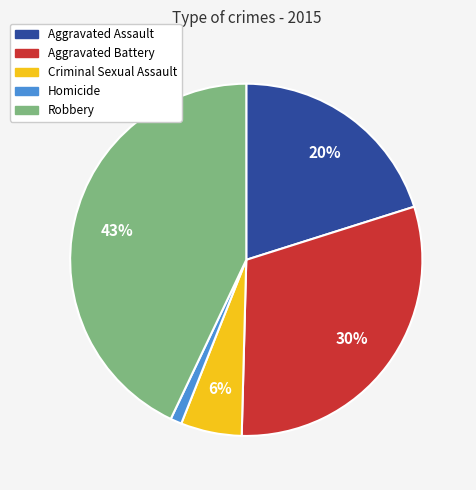

Between Robbery and Aggravated Battery, which is larger?

Robbery